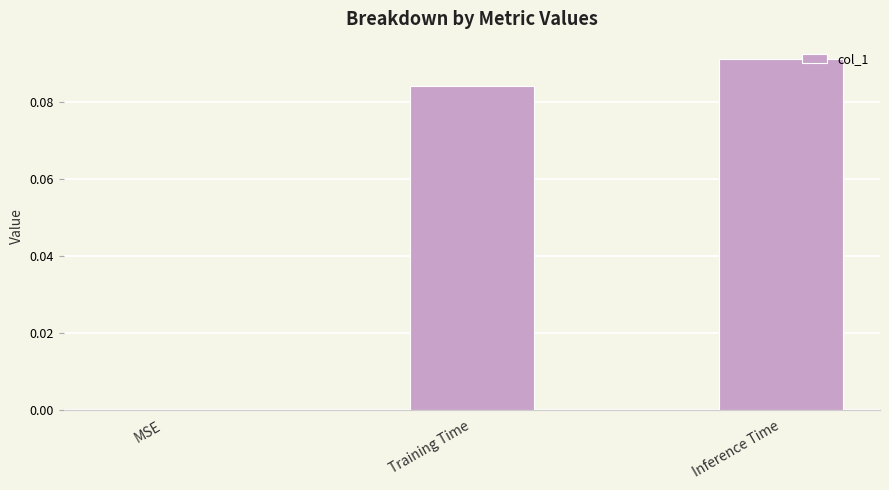

Which label corresponds to the largest value in the chart?

Inference Time